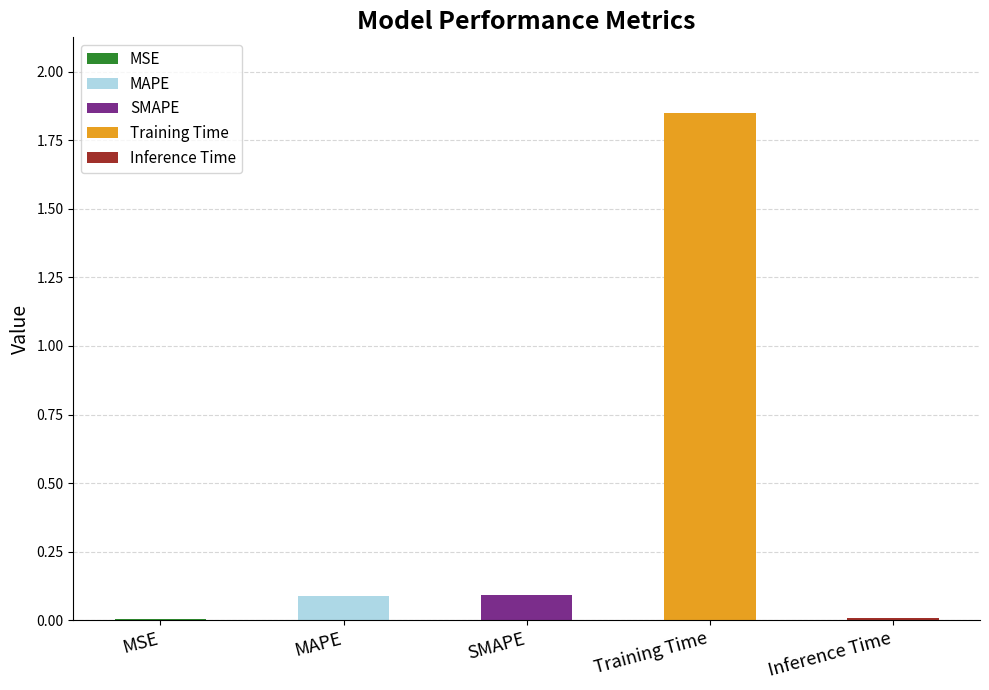

Where is the data nearest to the value 0?

MSE